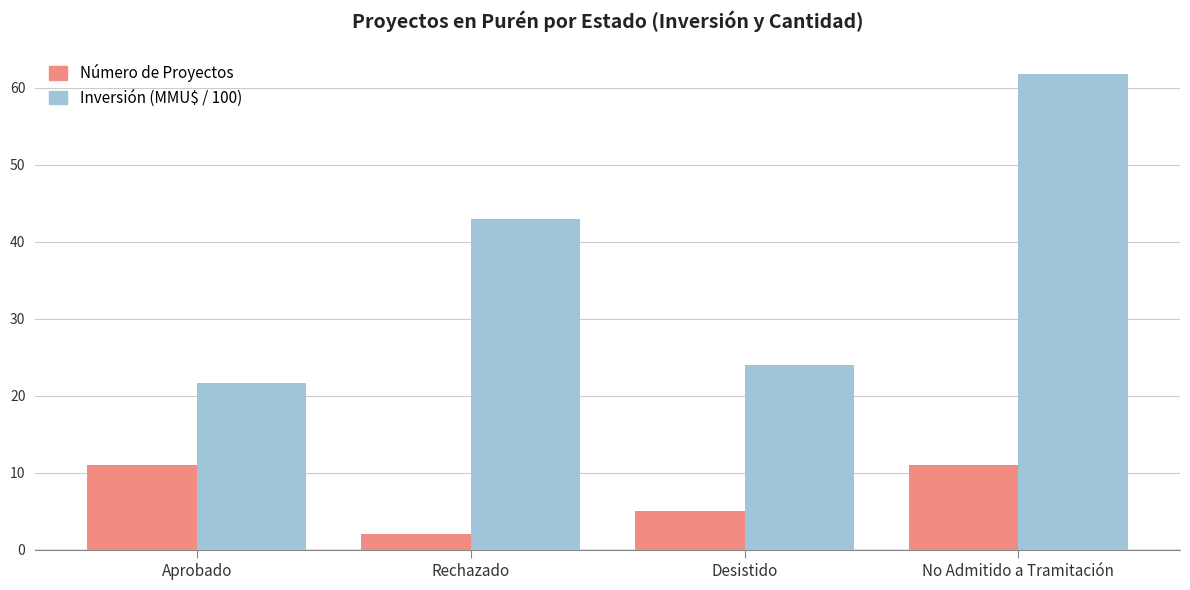

Is the value of Número de Proyectos at Rechazado greater than the value of Inversión (MMU$ / 100) at Aprobado?

No